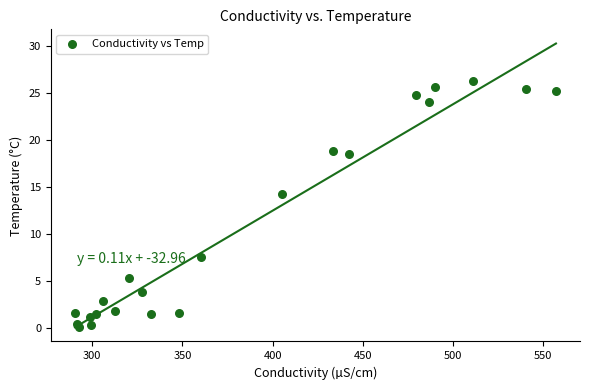

What Y value in the scatter plot is closest to 13?

14.2